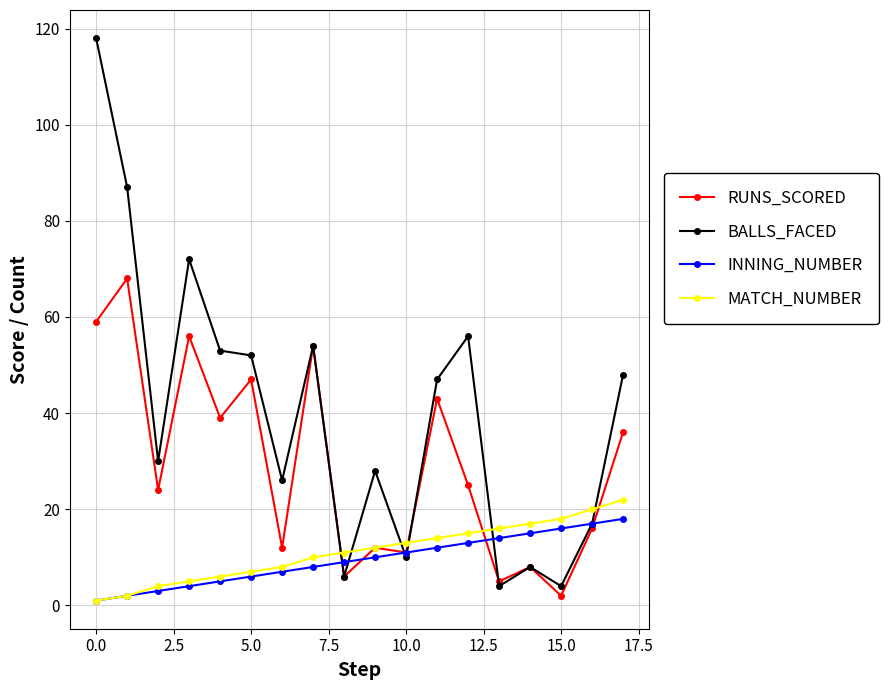

After their last crossing, which series has the higher values: RUNS_SCORED or MATCH_NUMBER?

RUNS_SCORED